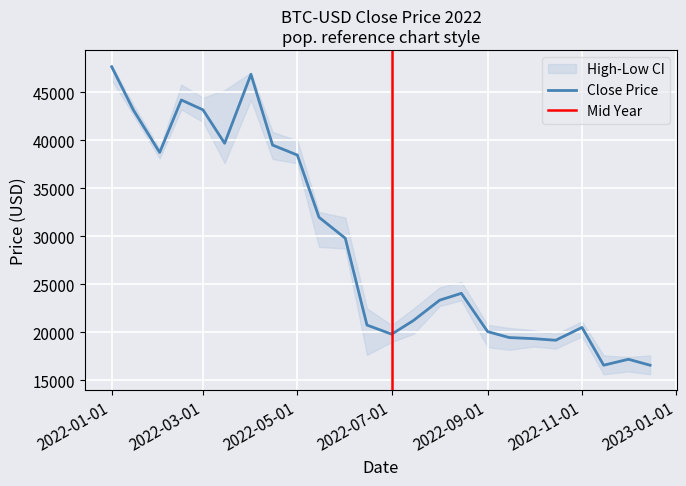

True or false: low and high cross at least once.

False